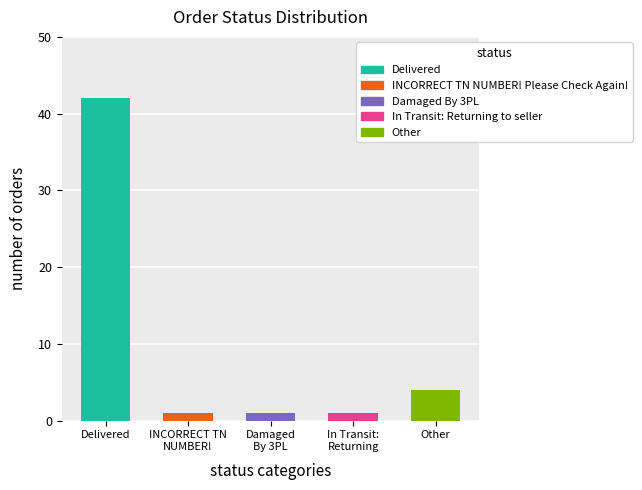

The value at Damaged By 3PL is 1. True or false?

True